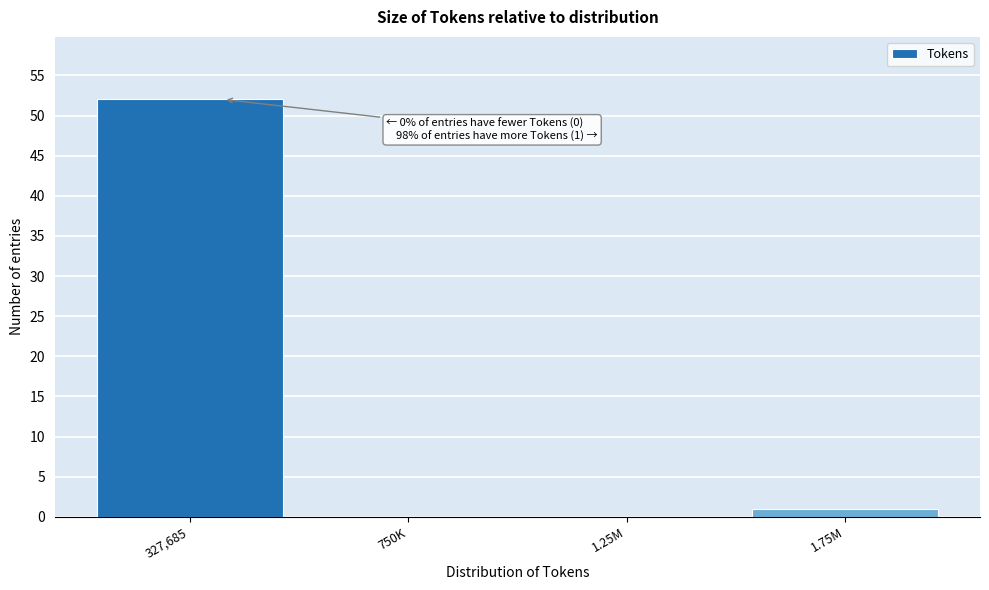

Reading right to left, extract all data points from this chart.

1.75M=1	1.25M=0	750K=0	327,685=52